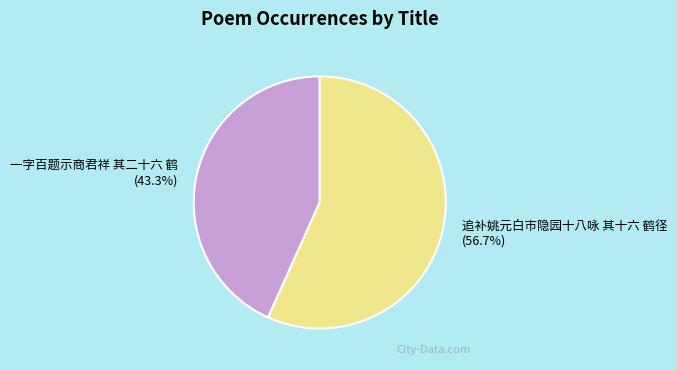

To the nearest percent, what percentage of the pie is 一字百题示商君祥 其二十六 鹤?

43%